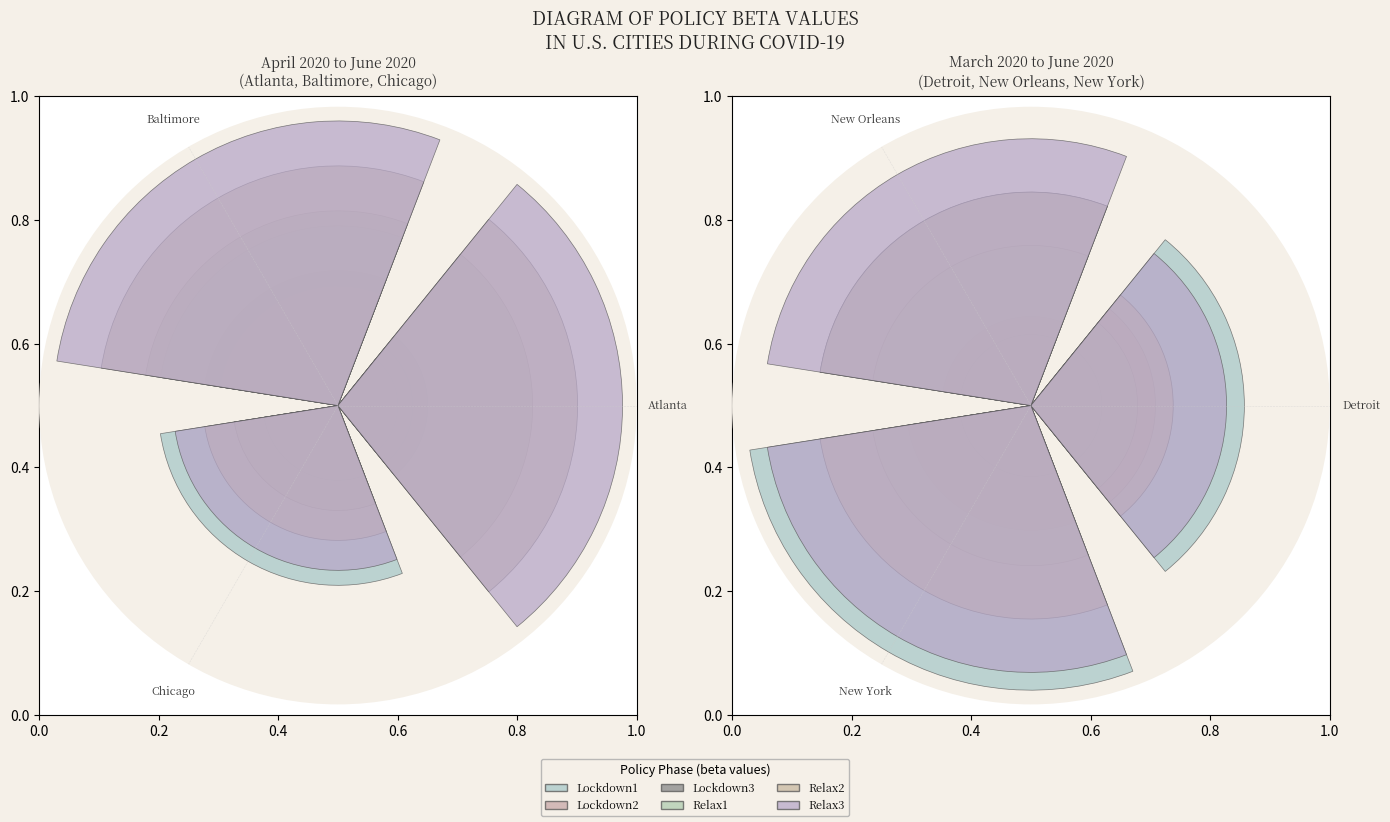

How many slices are in this pie chart?

3